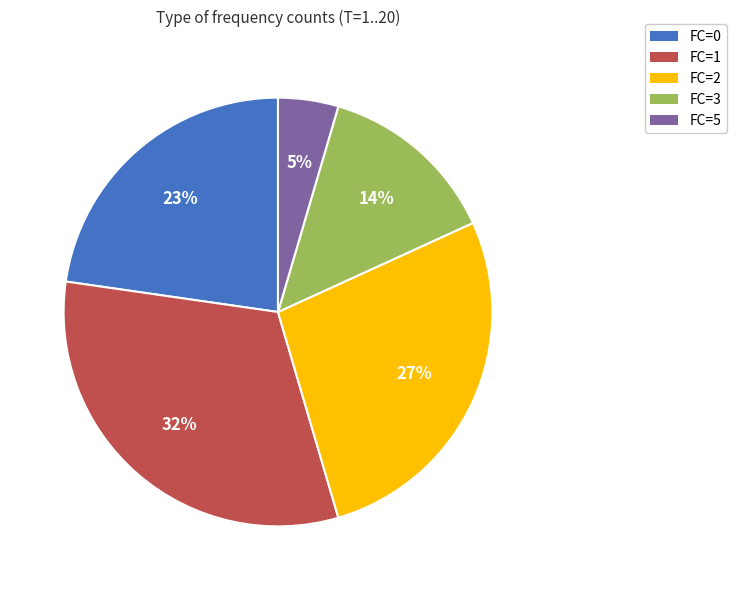

How many slices are in this pie chart?

5